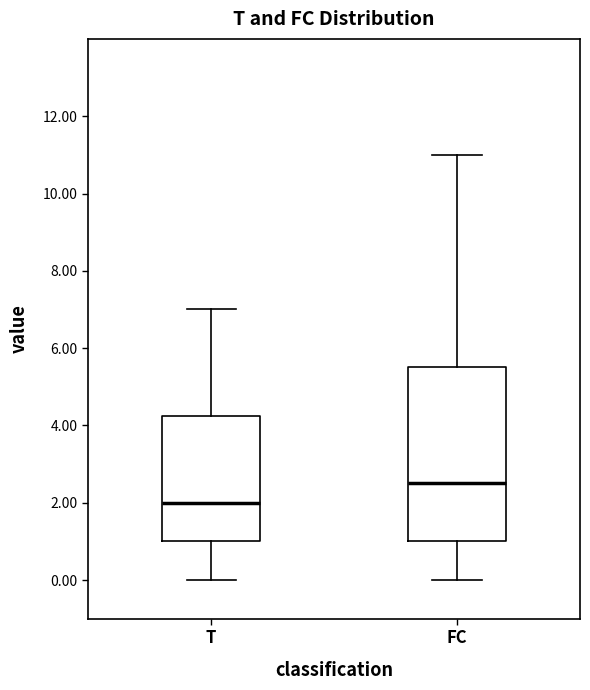

Where does the lower whisker of the box for T end on the y-axis? The values are not printed on the chart, so give them approximately, as read against the axis.

0.0